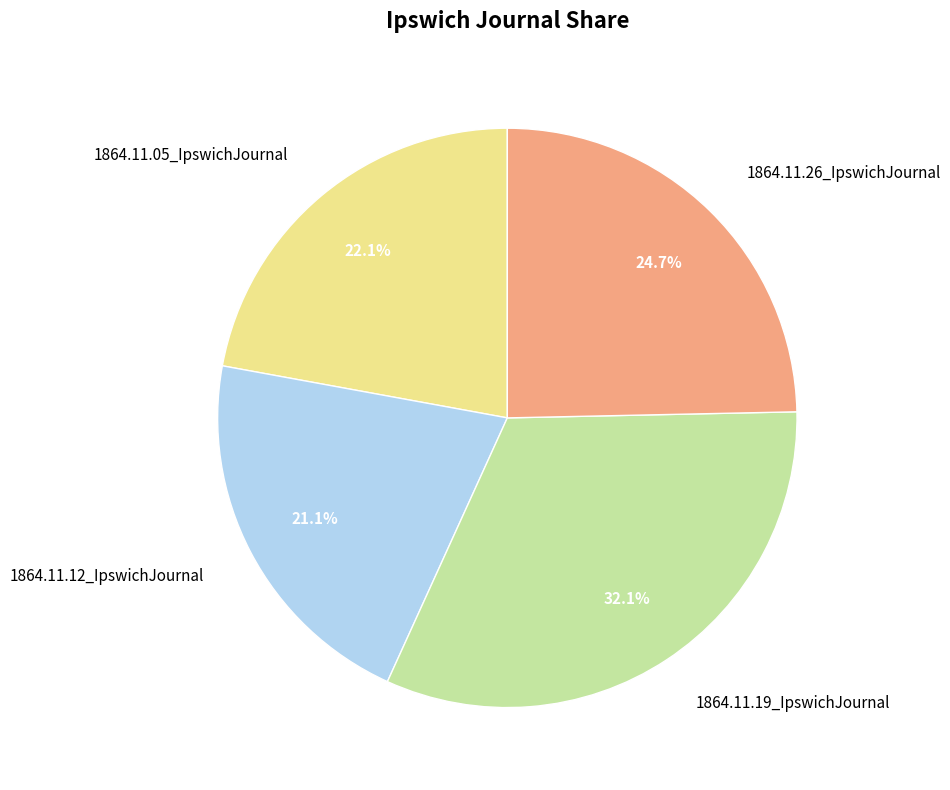

What percentage is NOT represented by 1864.11.05_IpswichJournal?

77.9%